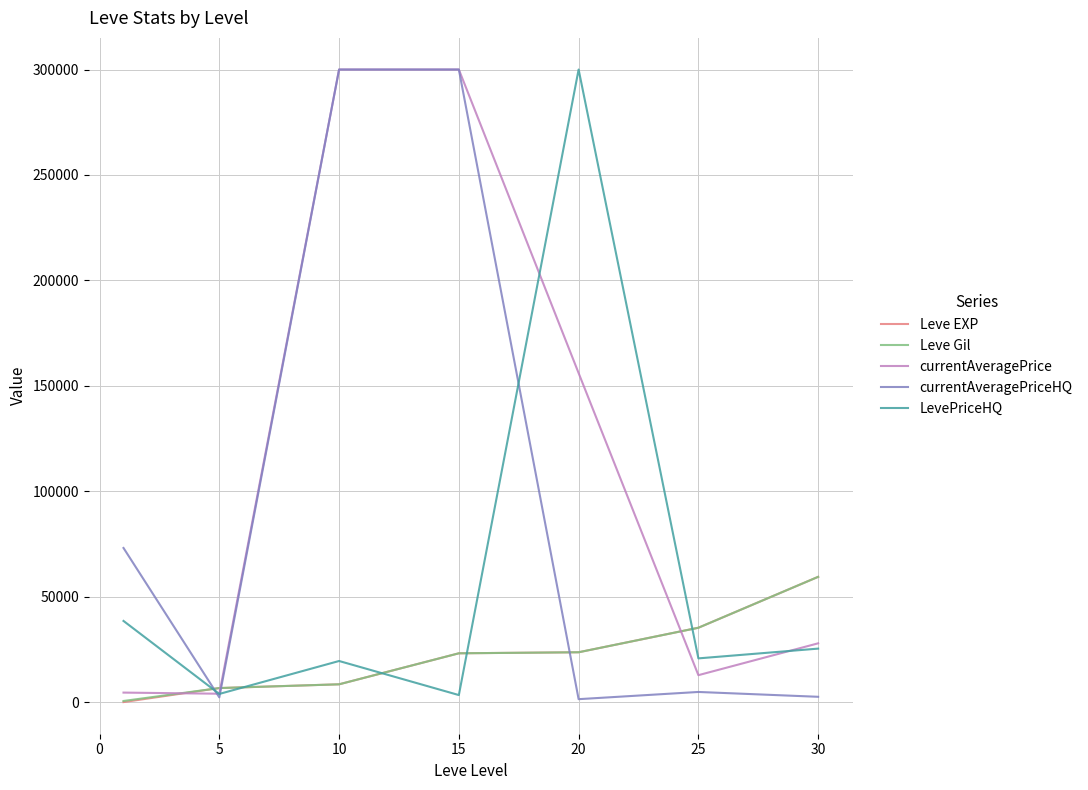

Which series has the largest total across all categories?

currentAveragePrice